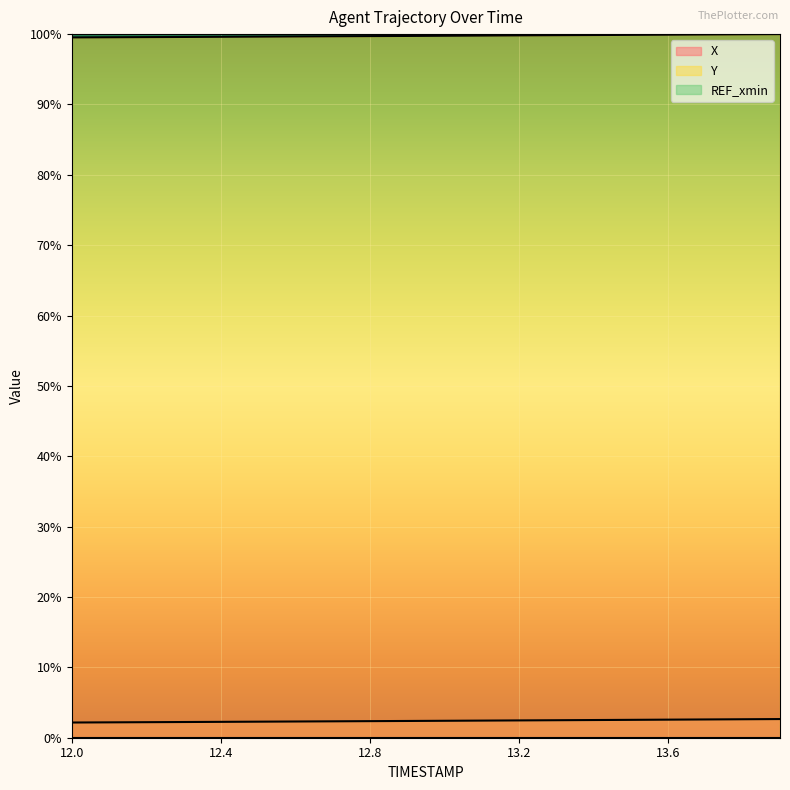

What is the minimum value shown in the chart?

0.0